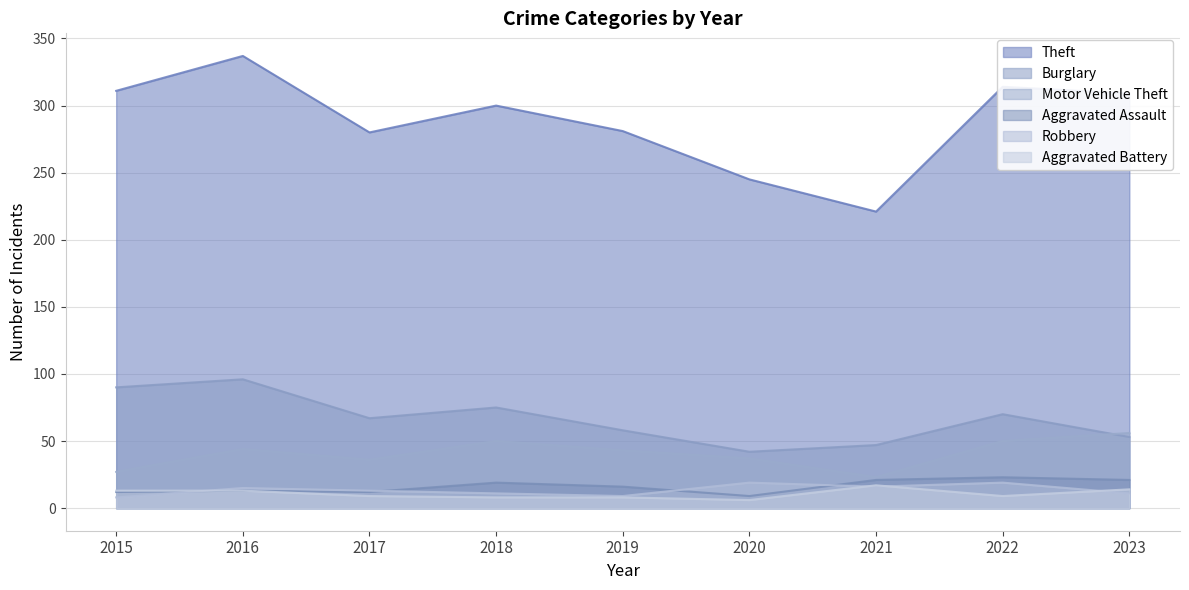

What is the difference between the Burglary values at 2016 and 2018?

21